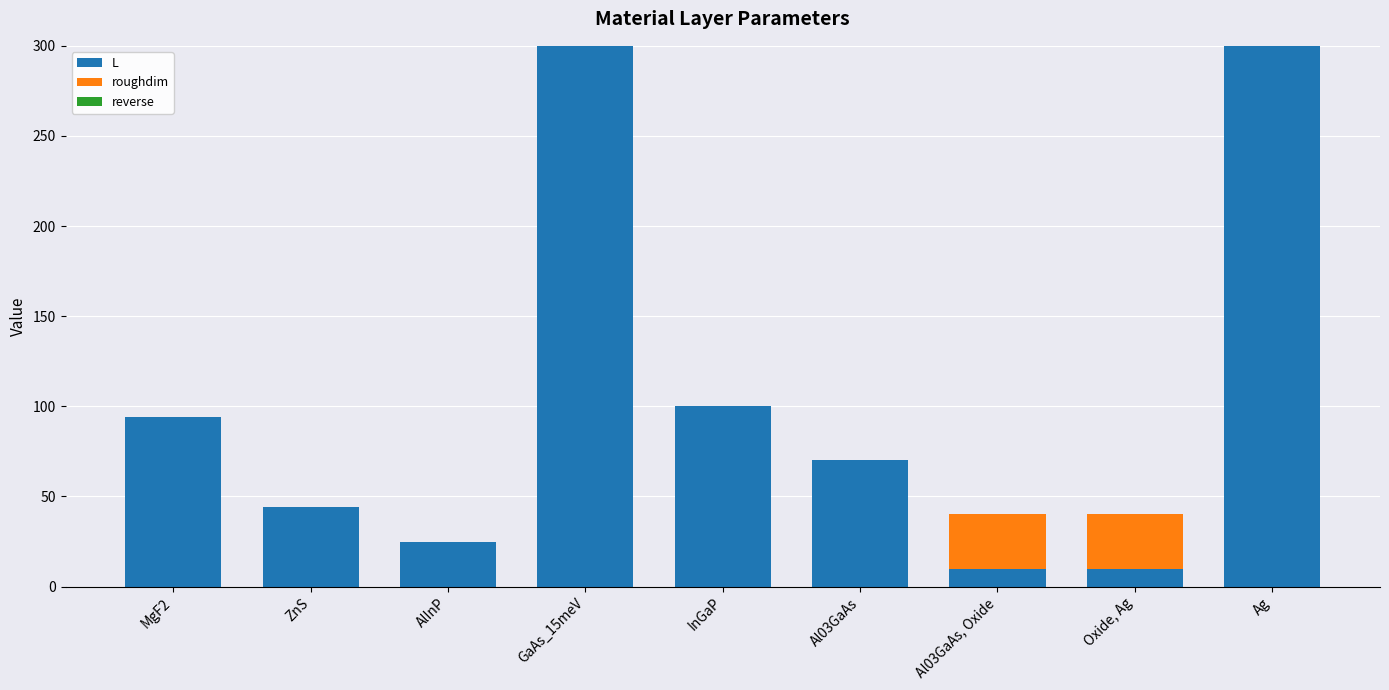

The value of L at GaAs_15meV is 183. True or false?

False